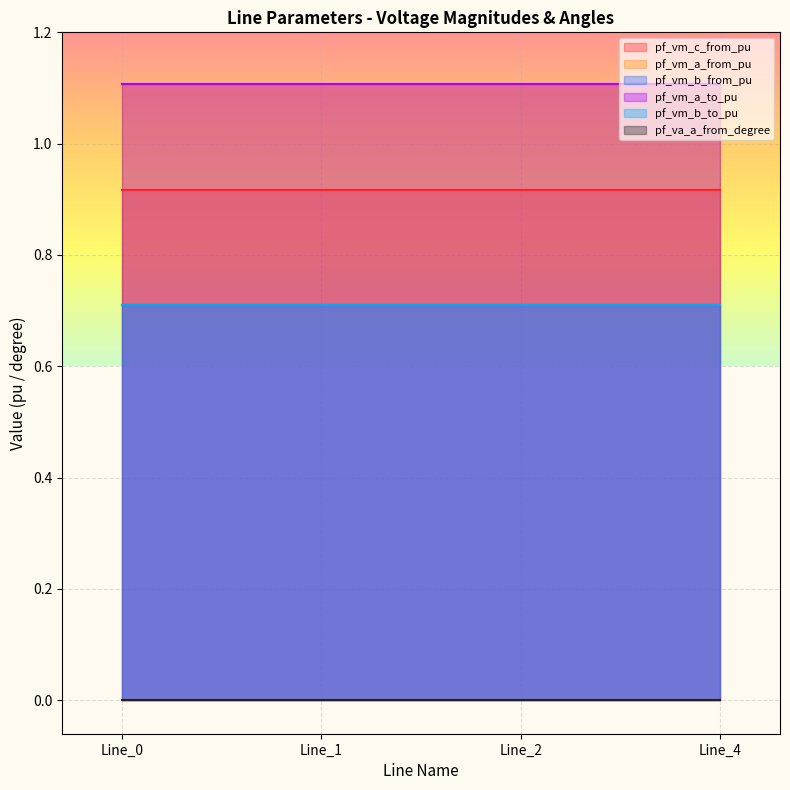

At which category is the sum across all series the highest?

Line_1